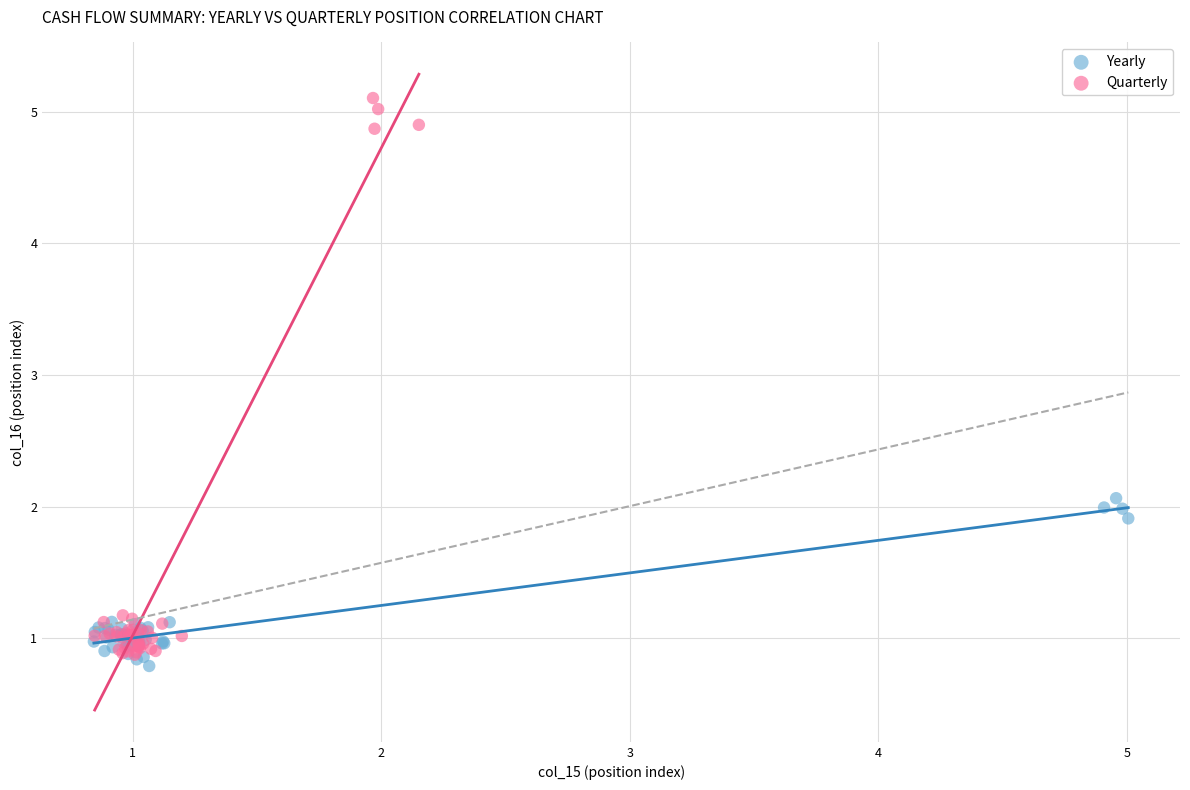

What are all the series names shown in the legend?

Yearly, Quarterly